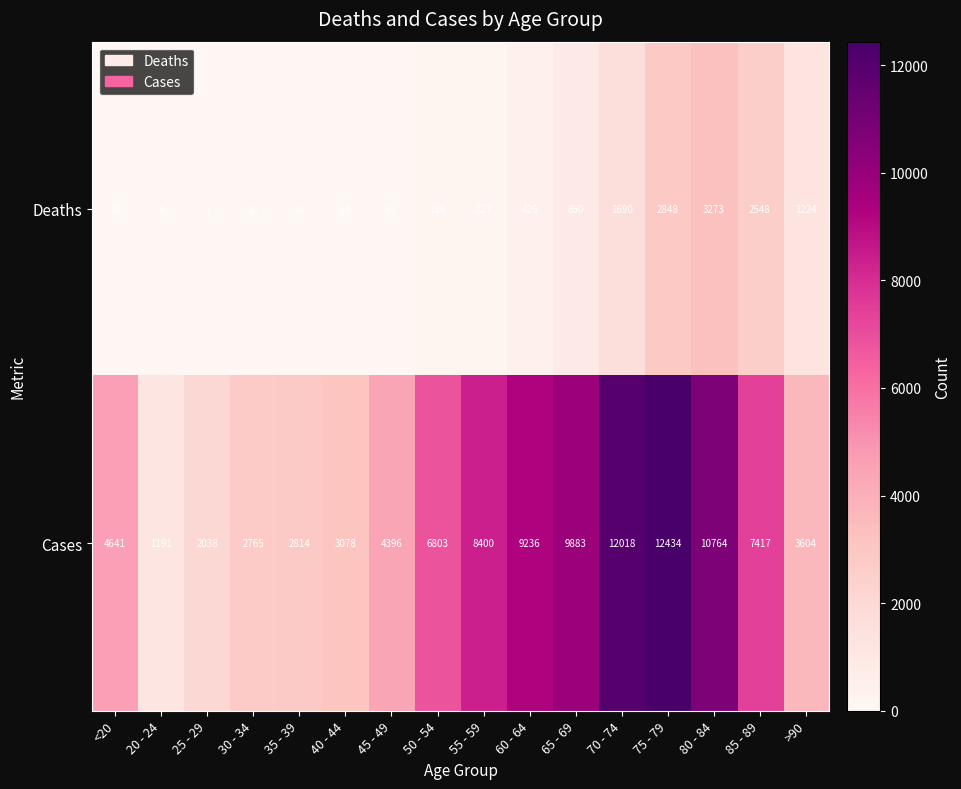

Is it true that Deaths equals 720 at 60 - 64?

False